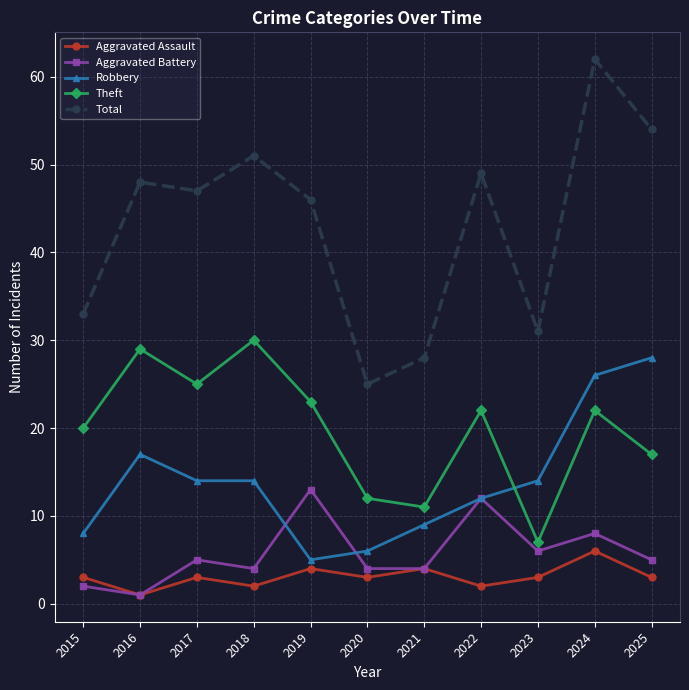

At how many categories does at least one series exceed 55?

1